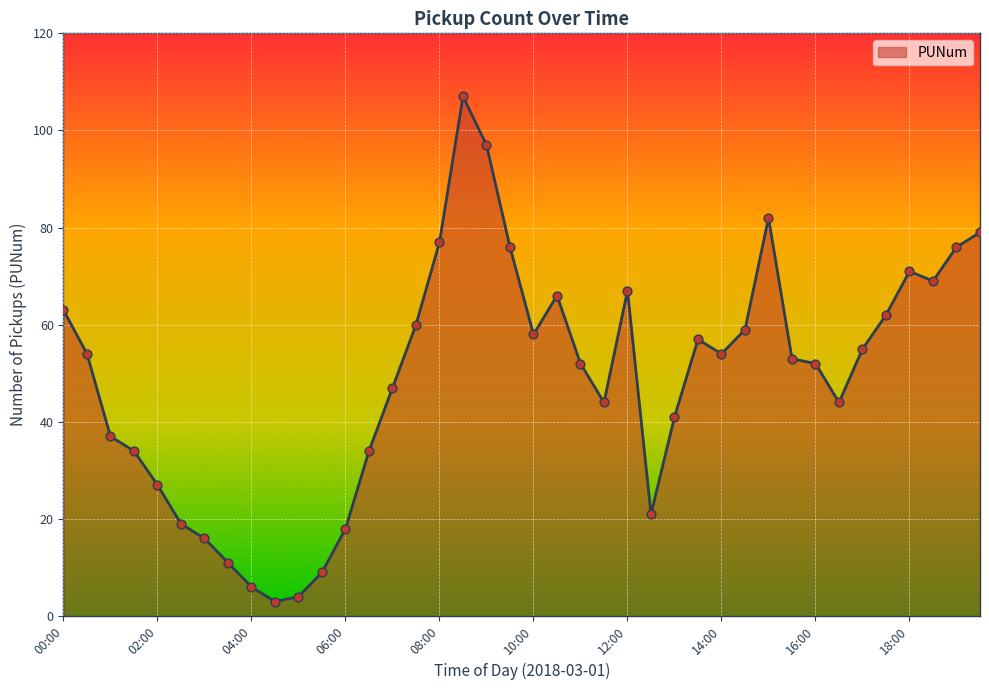

What is the minimum value shown in the chart?

3